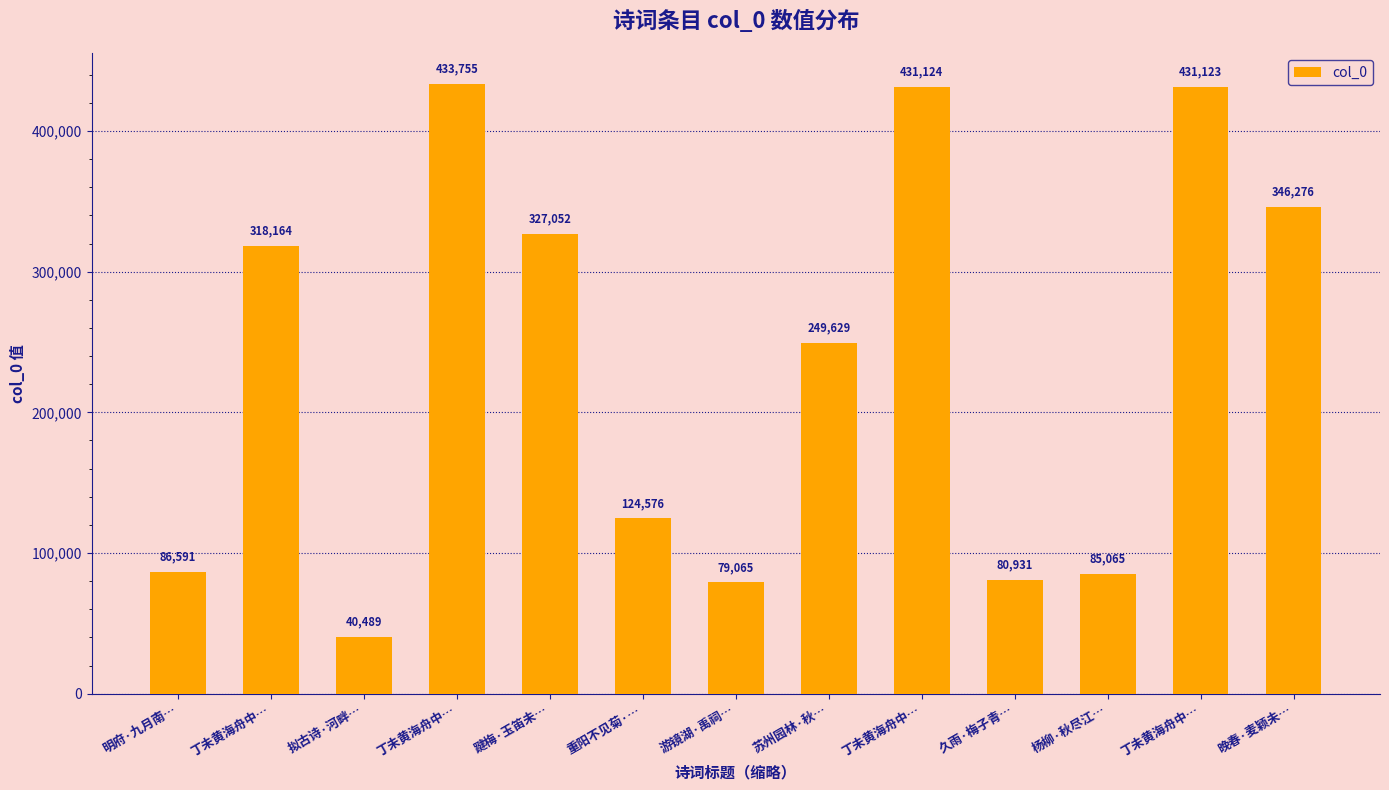

How many bars are there in total?

13